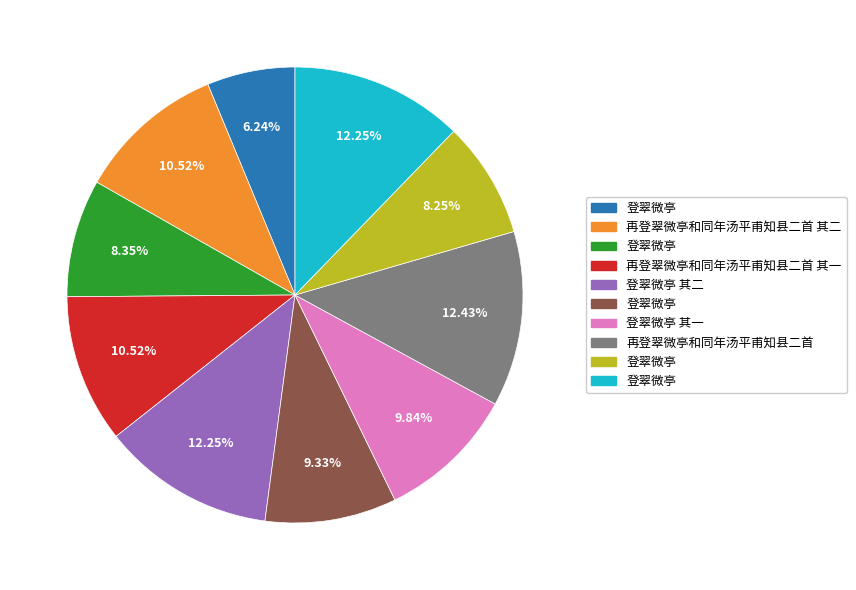

To the nearest percent, what is the average slice percentage?

10%